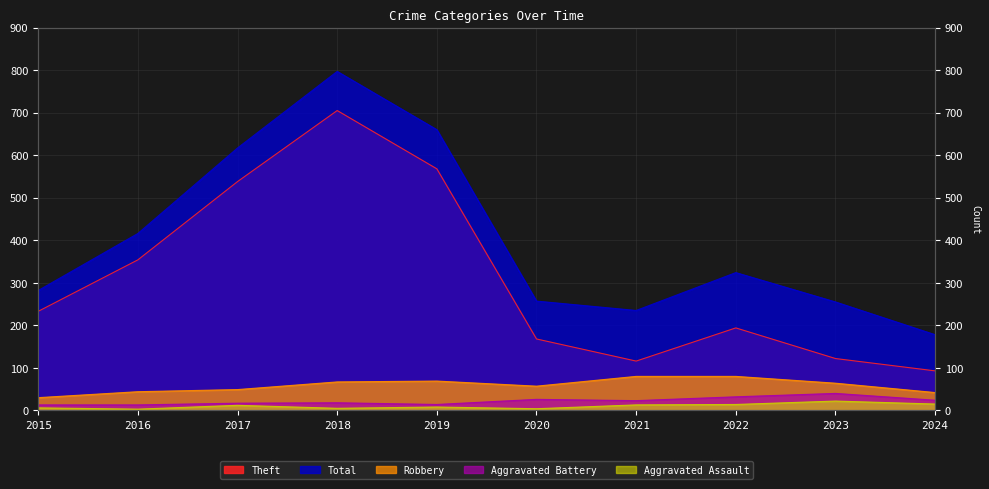

Does the chart display data point markers on the line(s)?

No